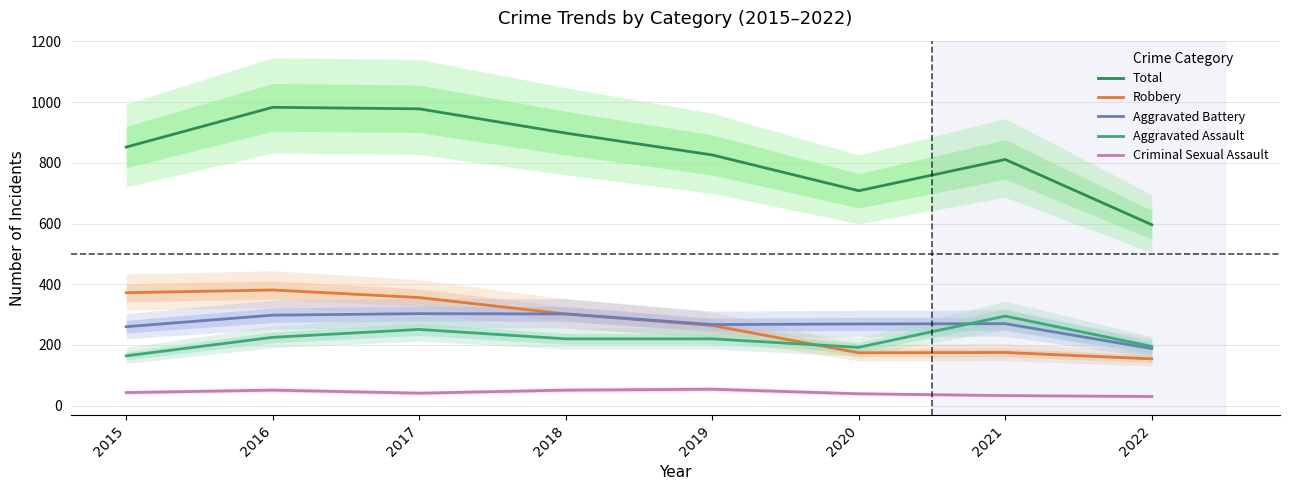

What is the sum of the Total values at 2022 and 2015?

1448